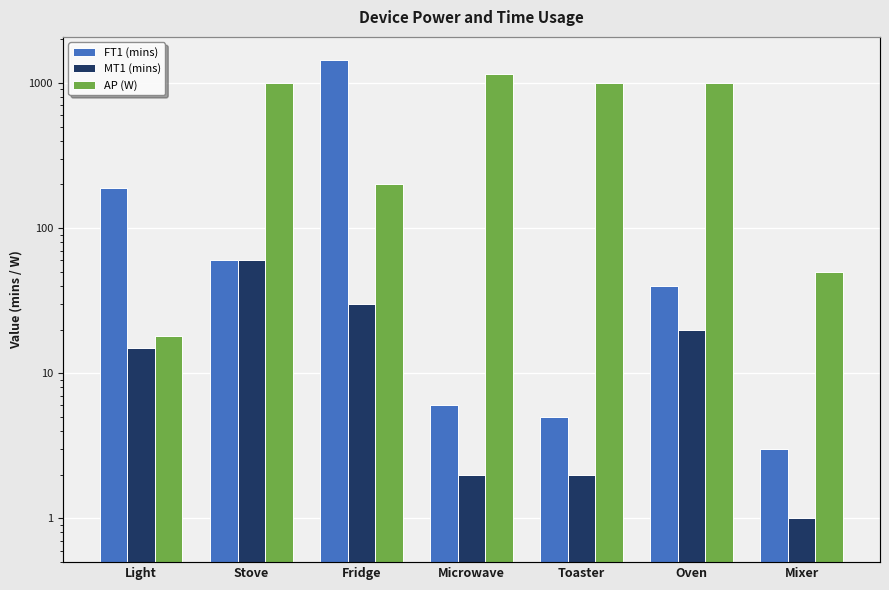

True or false: MT1 (mins) has a value of 3 at Microwave.

False